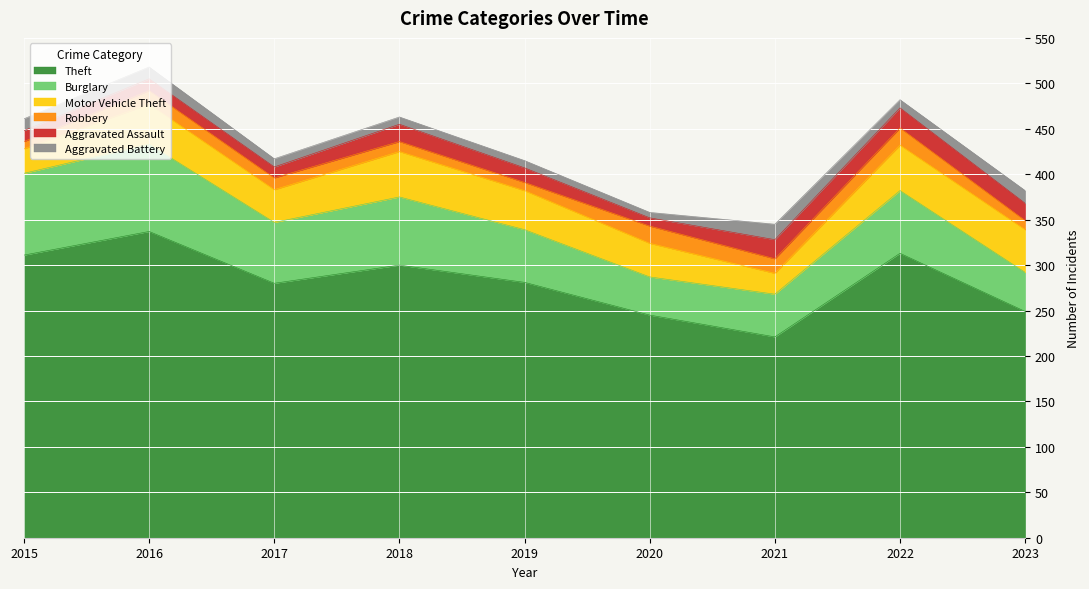

What is the difference between the Theft values at 2019 and 2020?

36